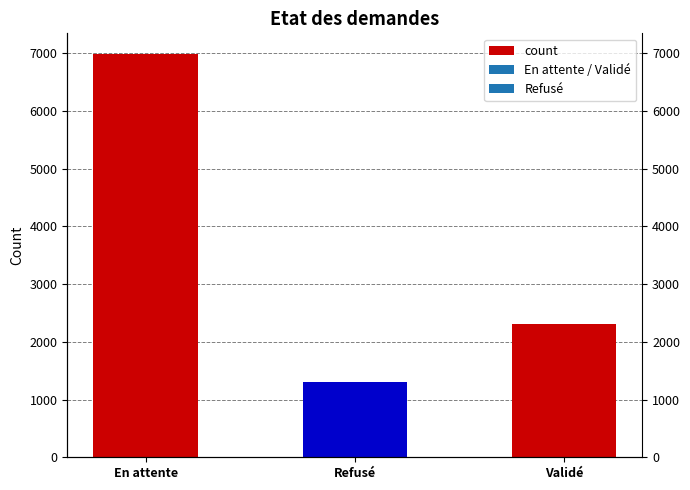

The chart shows a value of 3704 at Validé. True or false?

False